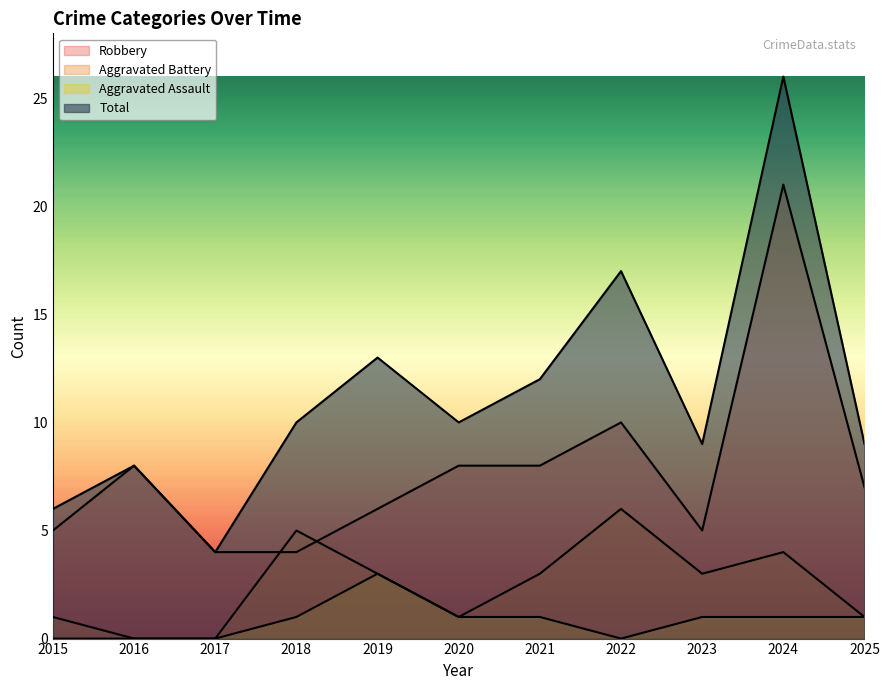

Reading right to left, what are all the values shown in this chart?

Robbery: 2025=7	2024=21	2023=5	2022=10	2021=8	2020=8	2019=6	2018=4	2017=4	2016=8	2015=5
Aggravated Battery: 2025=1	2024=4	2023=3	2022=6	2021=3	2020=1	2019=3	2018=5	2017=0	2016=0	2015=1
Aggravated Assault: 2025=1	2024=1	2023=1	2022=0	2021=1	2020=1	2019=3	2018=1	2017=0	2016=0	2015=0
Total: 2025=9	2024=26	2023=9	2022=17	2021=12	2020=10	2019=13	2018=10	2017=4	2016=8	2015=6